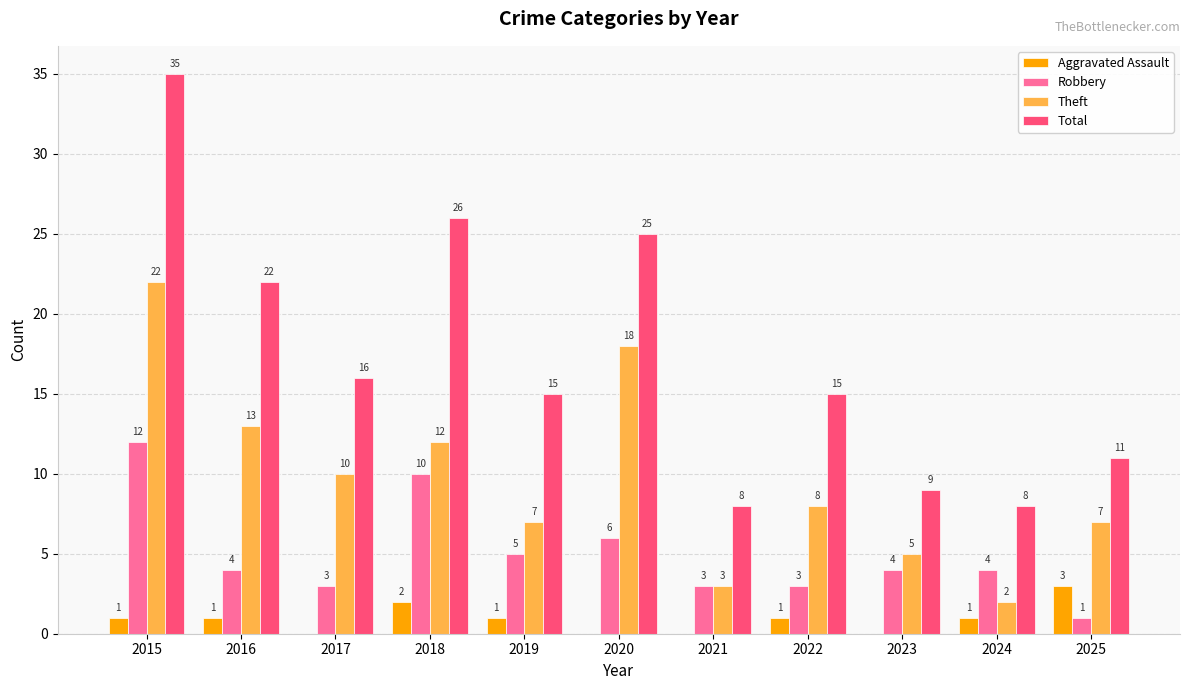

At which category is the sum across all series the highest?

2015